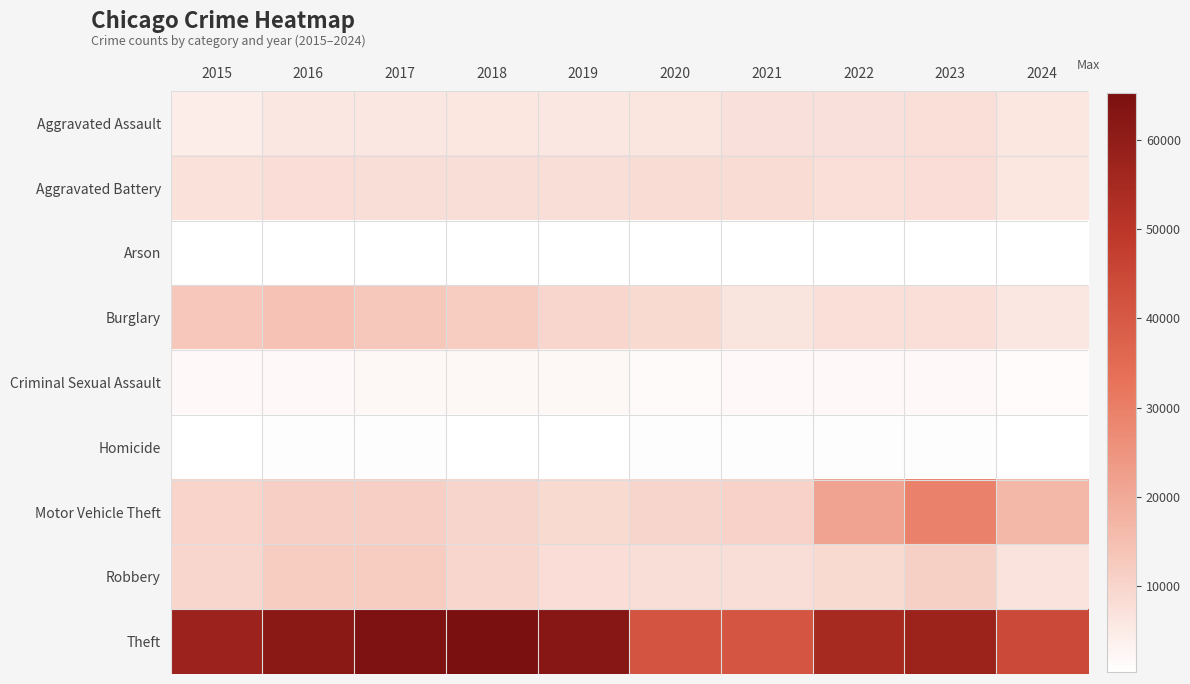

What is the maximum value shown in the chart?

65290